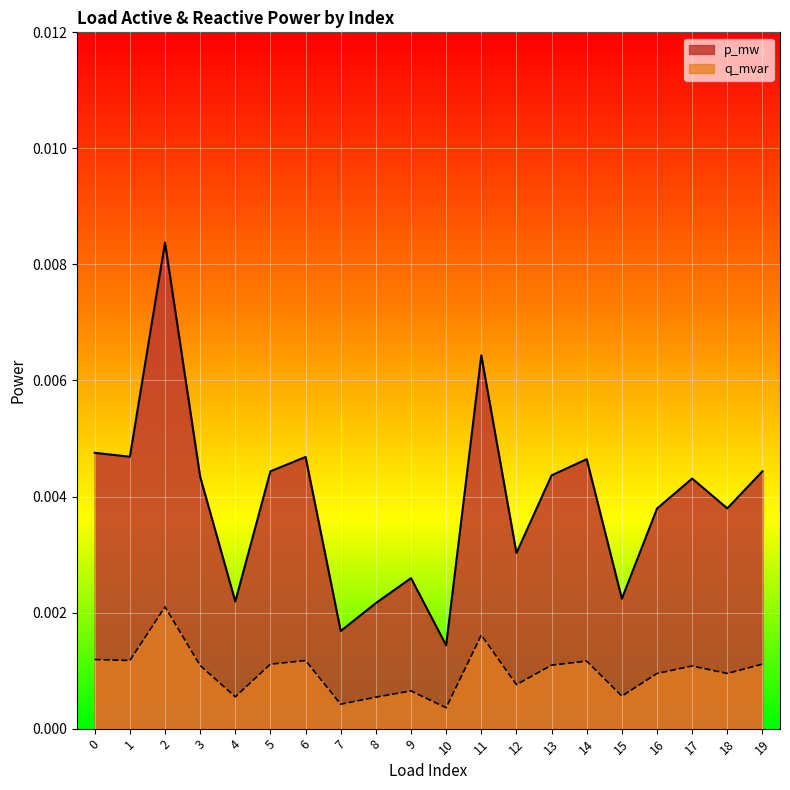

At which label does p_mw reach its minimum?

10